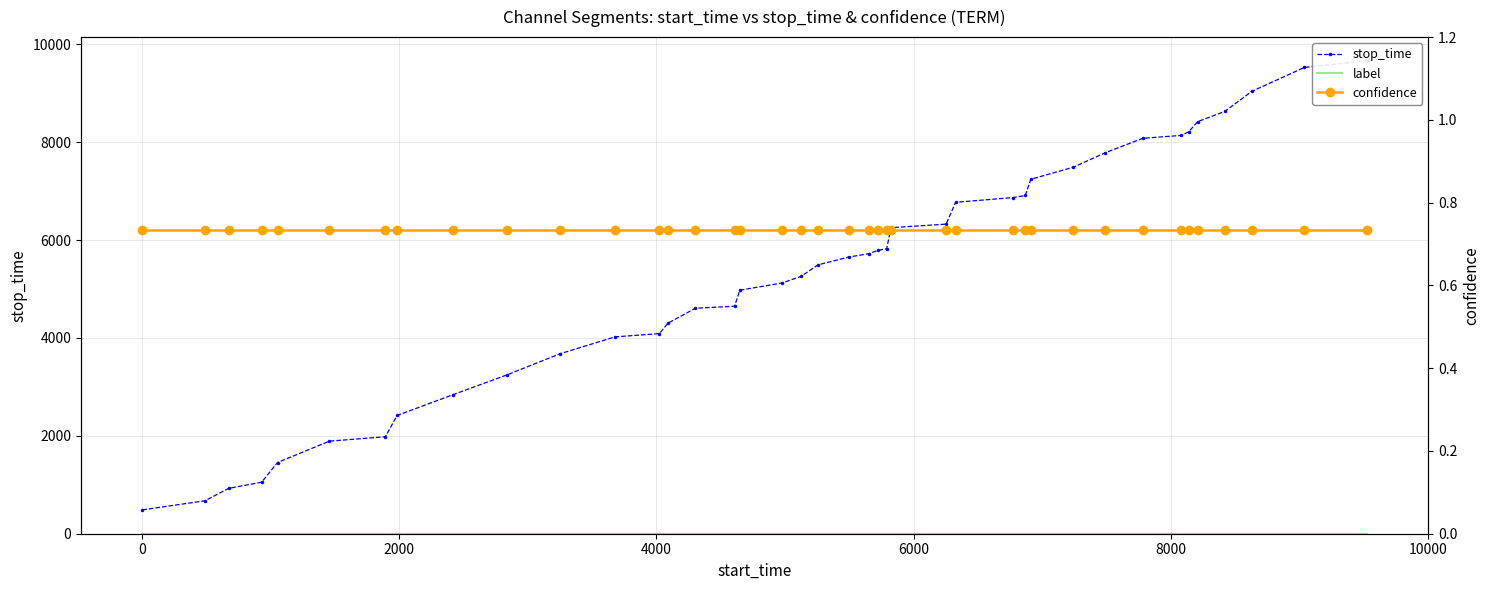

True or false: confidence has more than 1 interior local peaks.

False